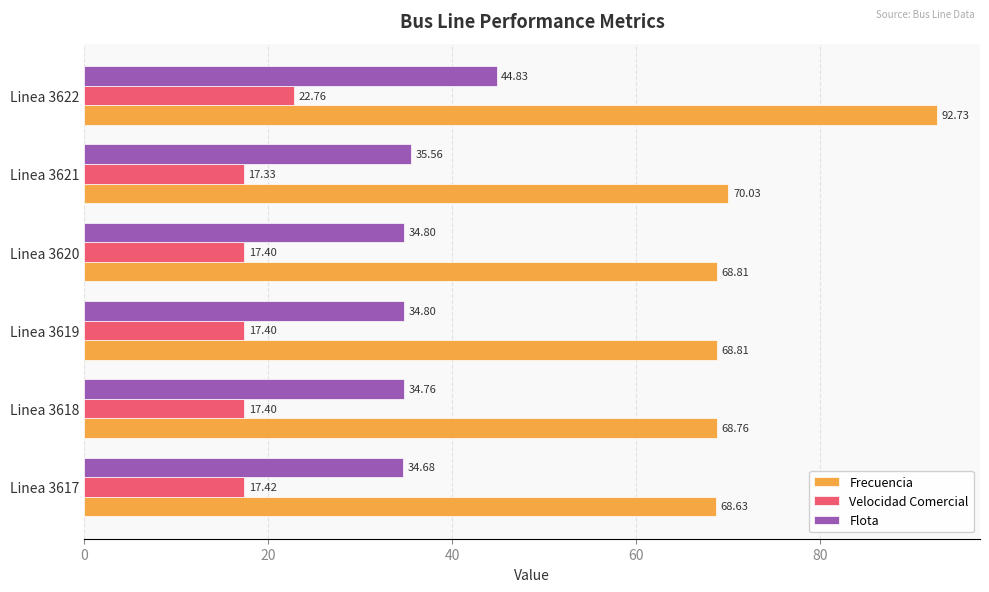

At which category is the sum across all series the highest?

Linea 3622